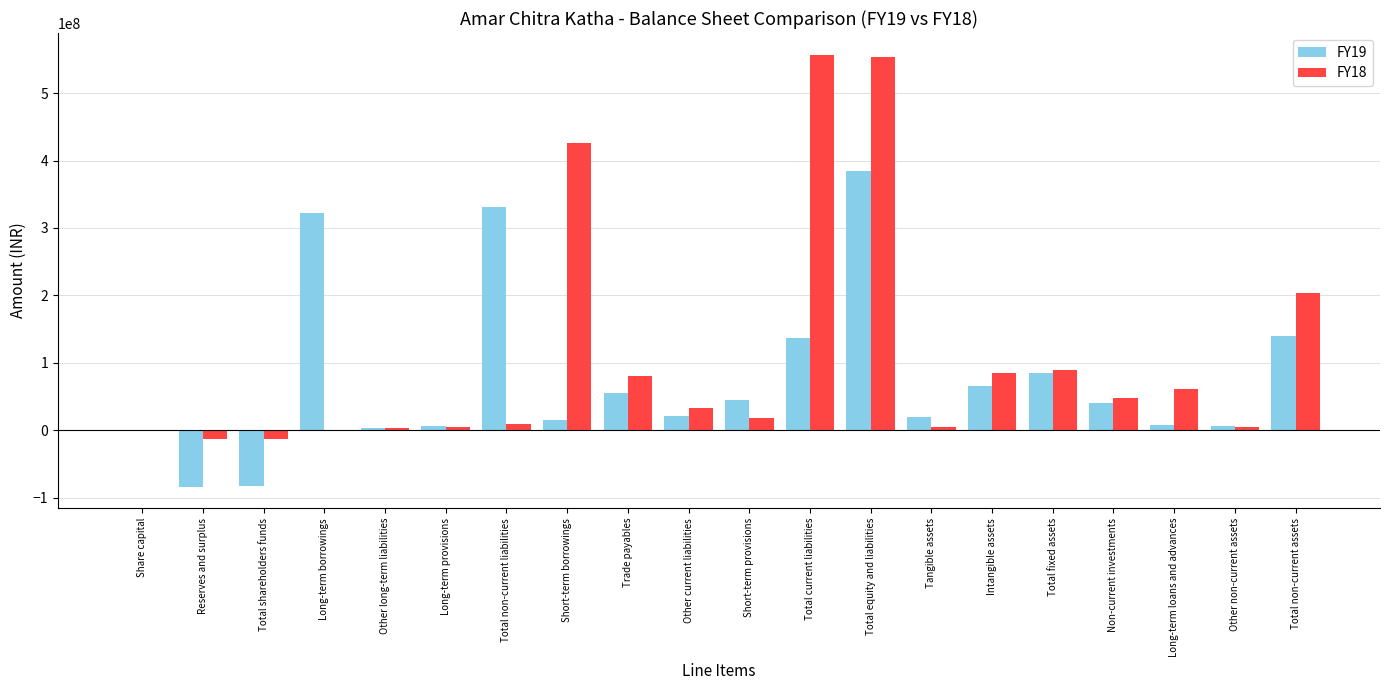

The FY19 series shows 15775101 at Short-term provisions. True or false?

False